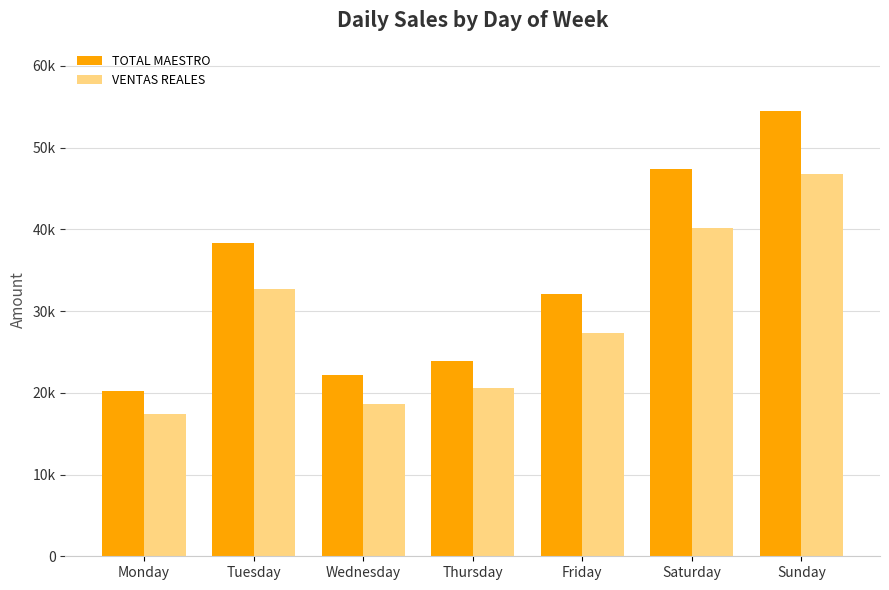

Is the value of TOTAL MAESTRO at Tuesday greater than the value of VENTAS REALES at Saturday?

No